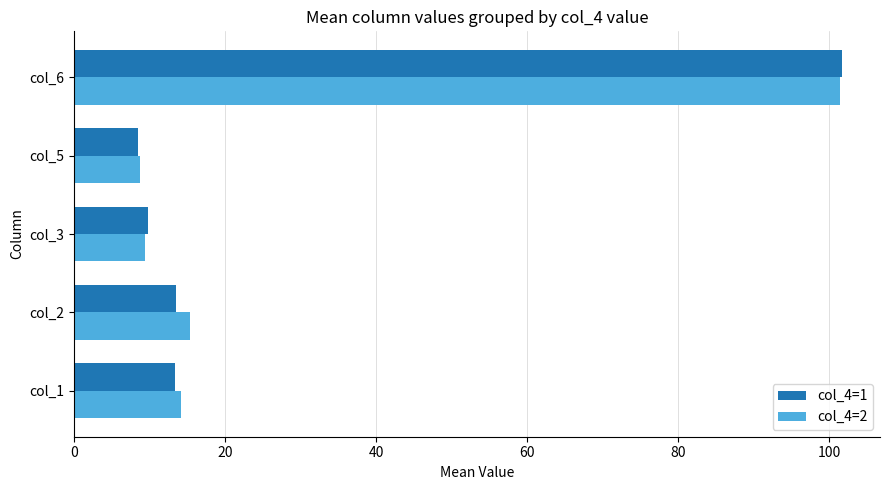

What is the sum of all col_4=2 values?

149.0